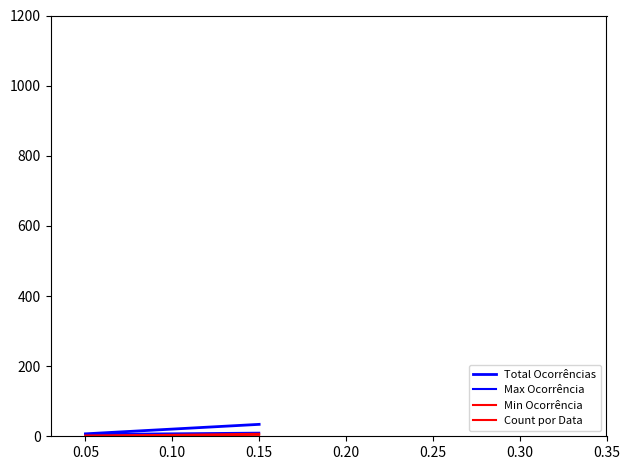

The value of Total Ocorrências at 0.05 is 3. True or false?

False